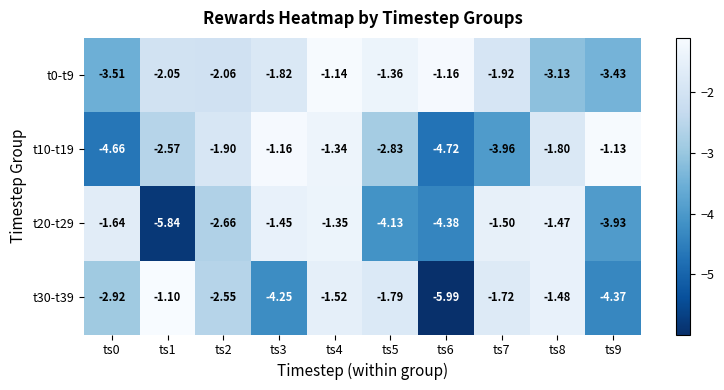

Is the value of t0-t9 at ts7 greater than the value of t30-t39 at ts8?

No